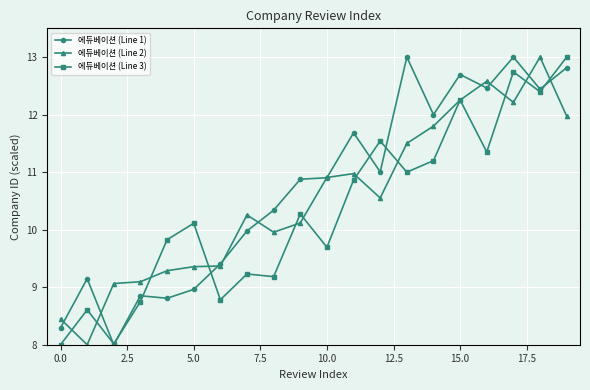

What is the value of the 에듀베이션 (Line 1) point at the 14th from the left?

13.0